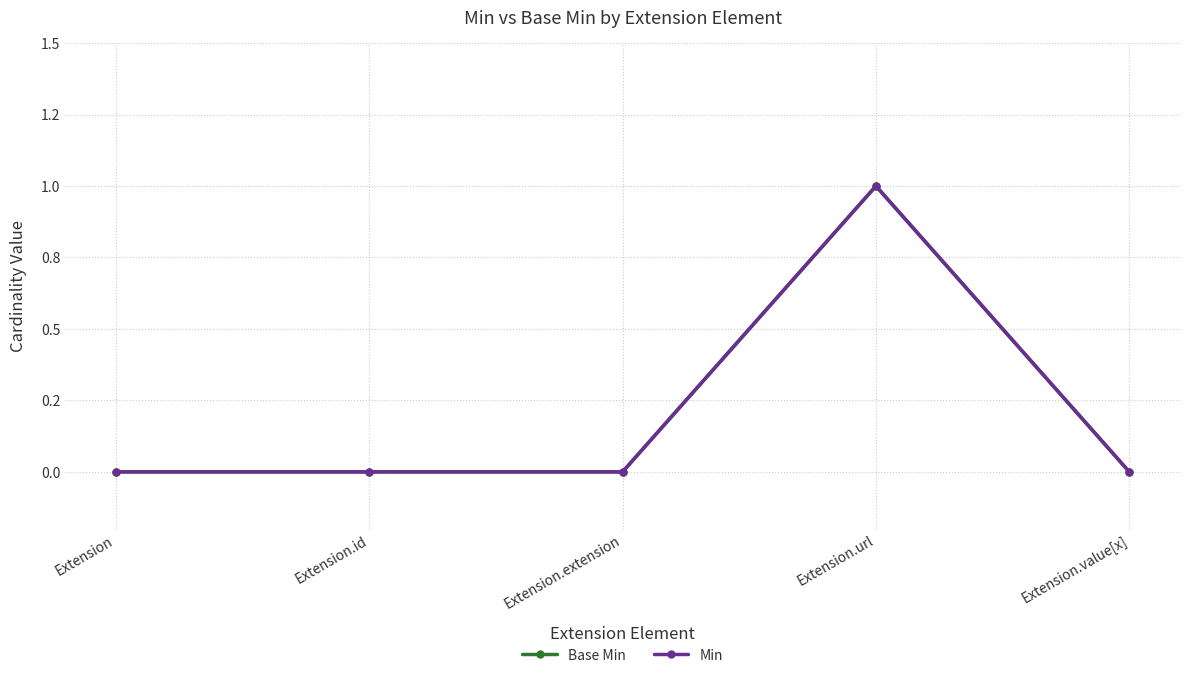

What is the sum of all Base Min values?

1